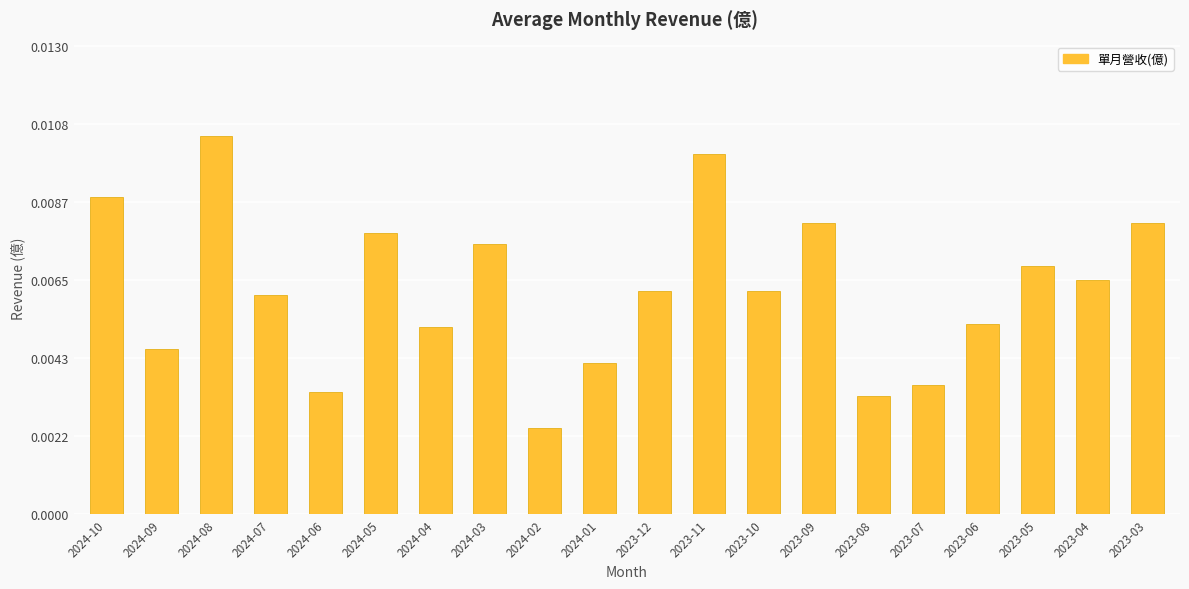

Which has a higher value, 2023-04 or 2023-07?

2023-04